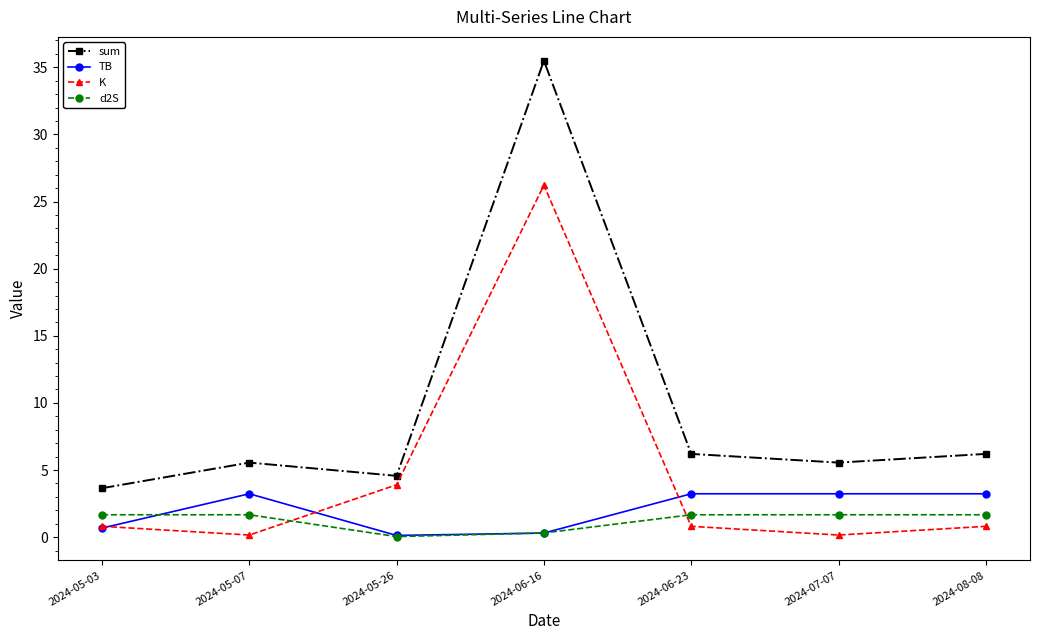

What is the highest value of the K series?

26.2